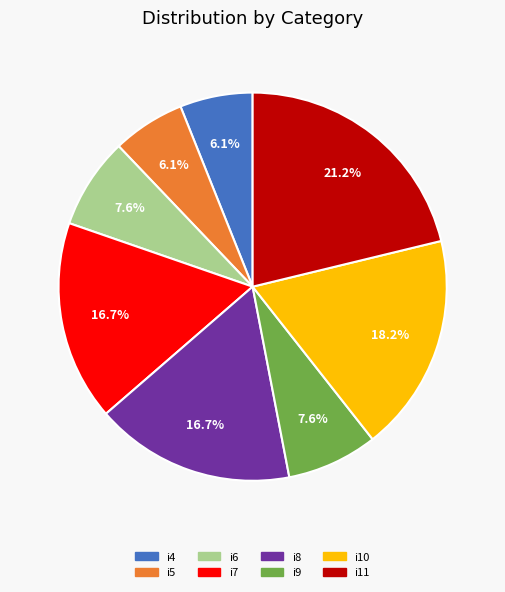

Does any single category account for the majority?

No